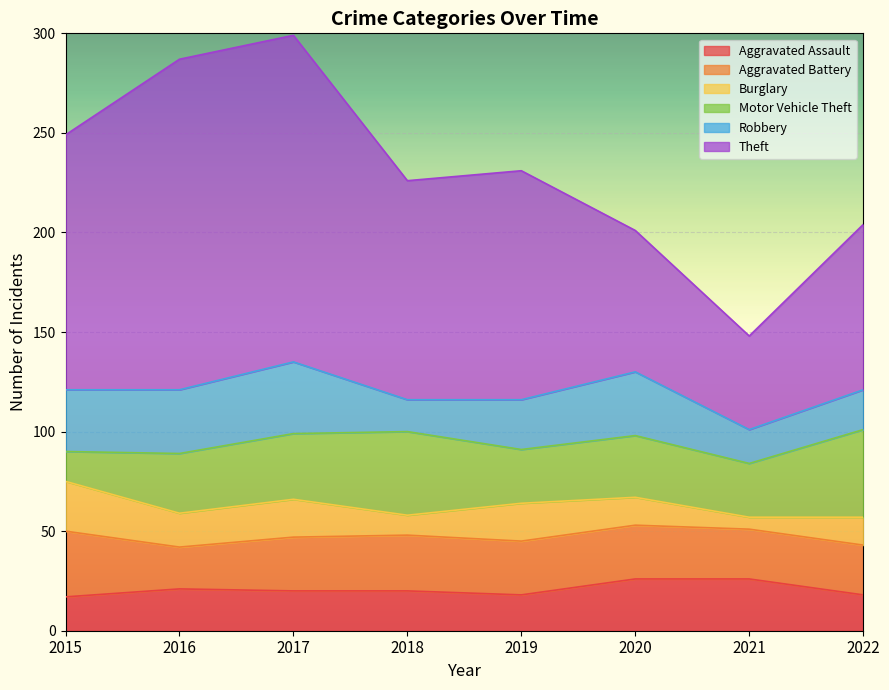

The value of Robbery at 2016 is 7. True or false?

False